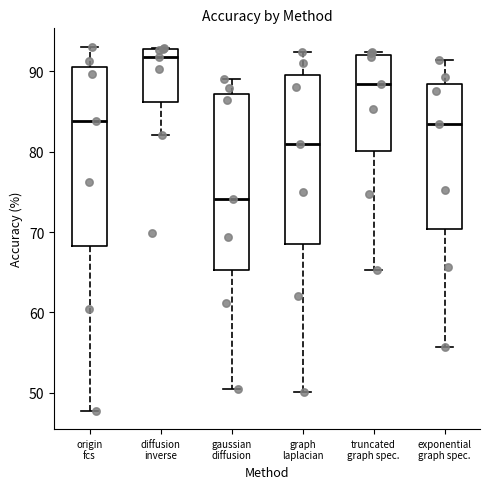

Which box has the highest median line?

diffusion inverse